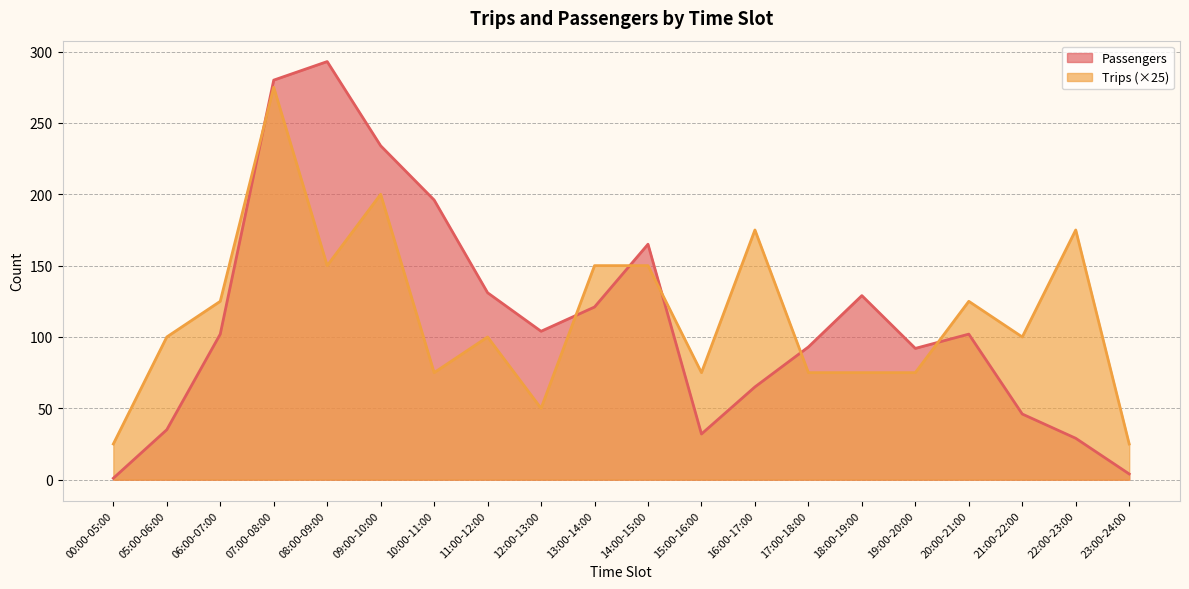

Count the number of data series in this chart.

2